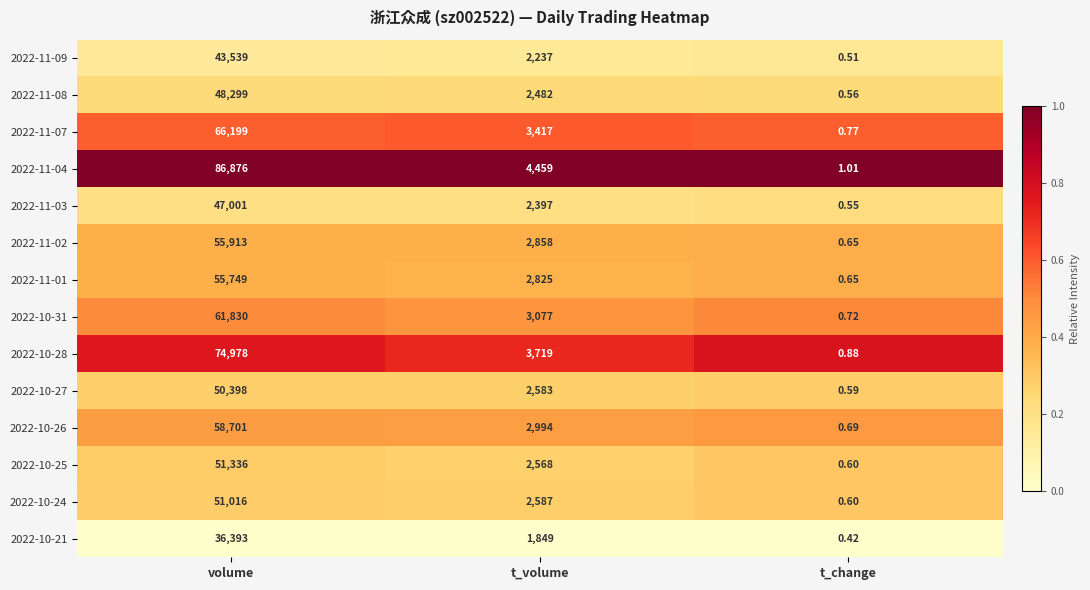

Which category has the highest value across all series?

volume